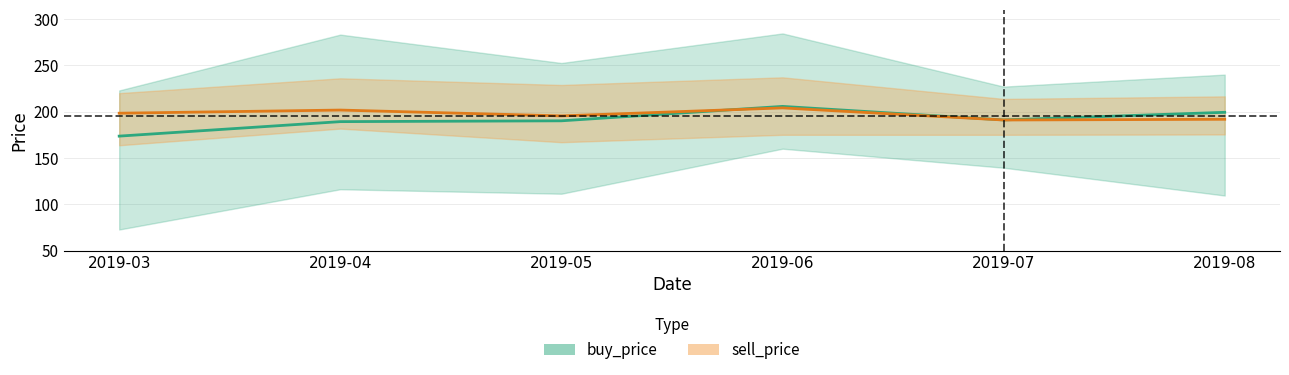

What is the value of the buy_price_mean point at the 6th from the left?

199.3